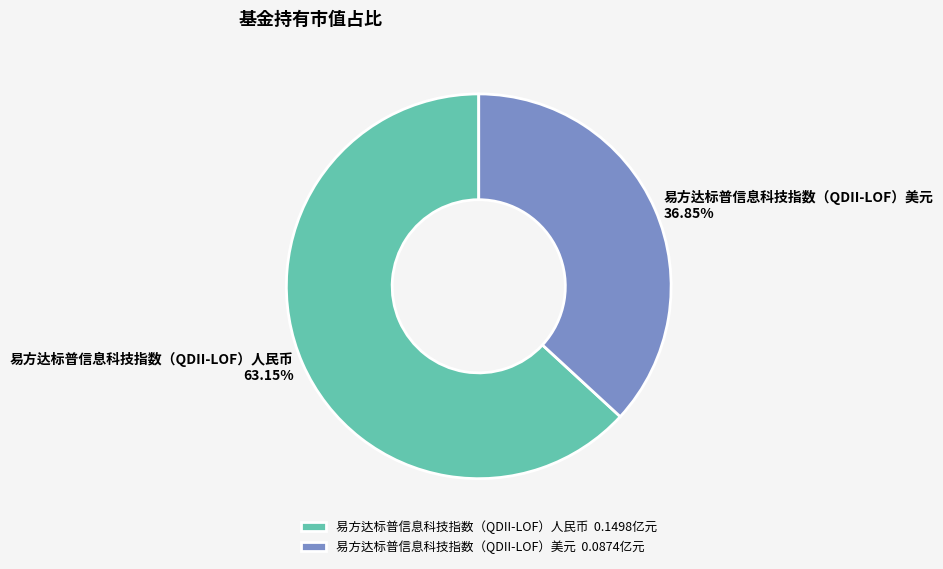

How many slices are in this pie chart?

2